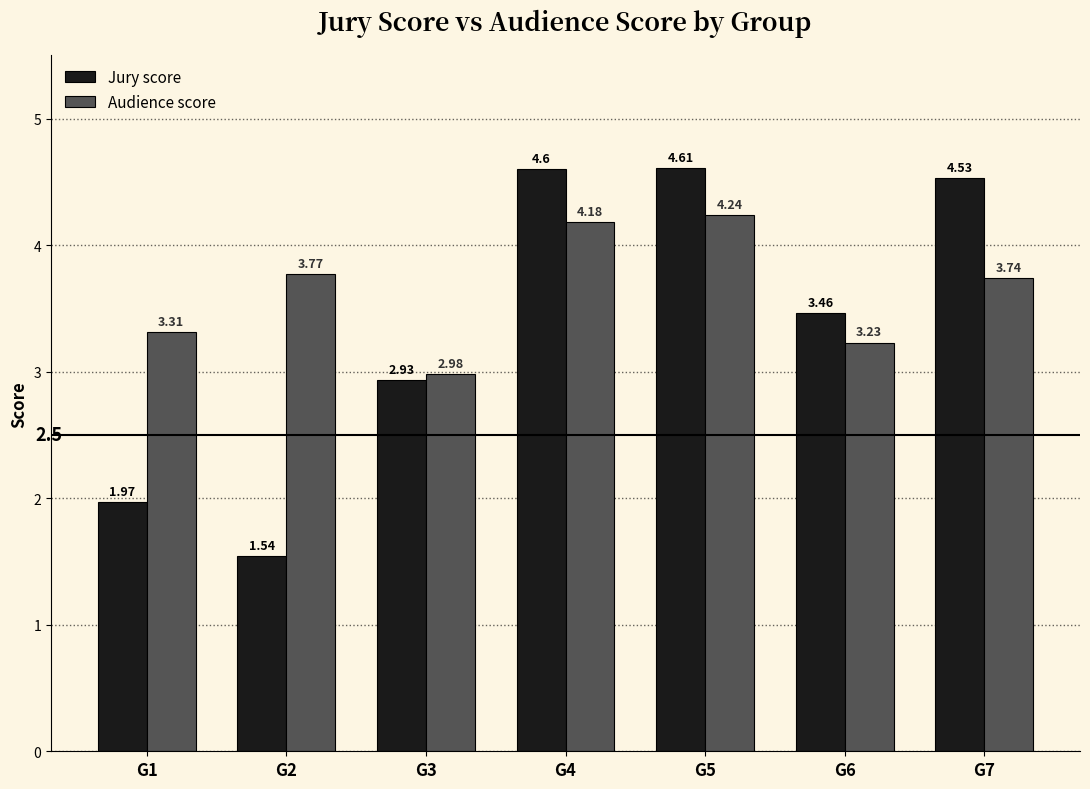

Which label corresponds to the smallest value in the chart?

G2